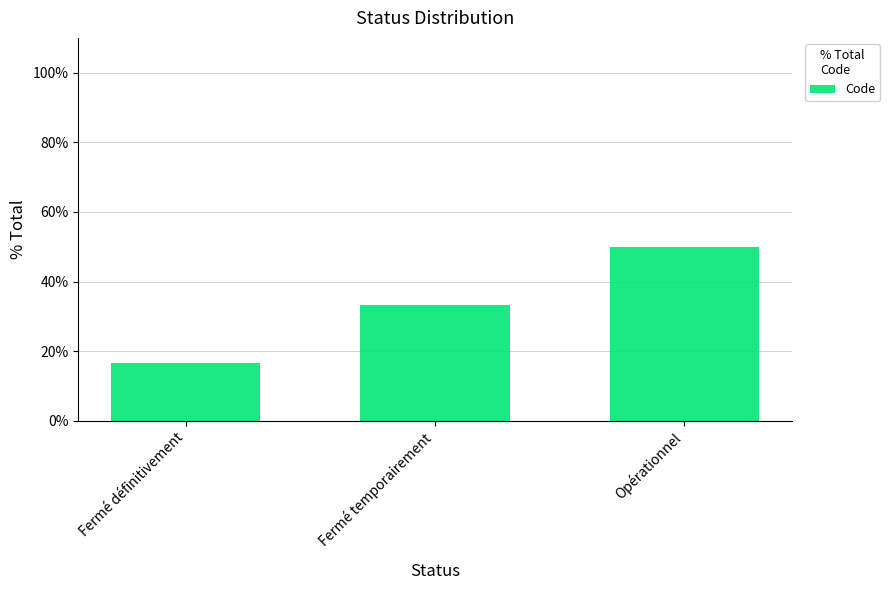

The value at Fermé temporairement is 59.7. True or false?

False